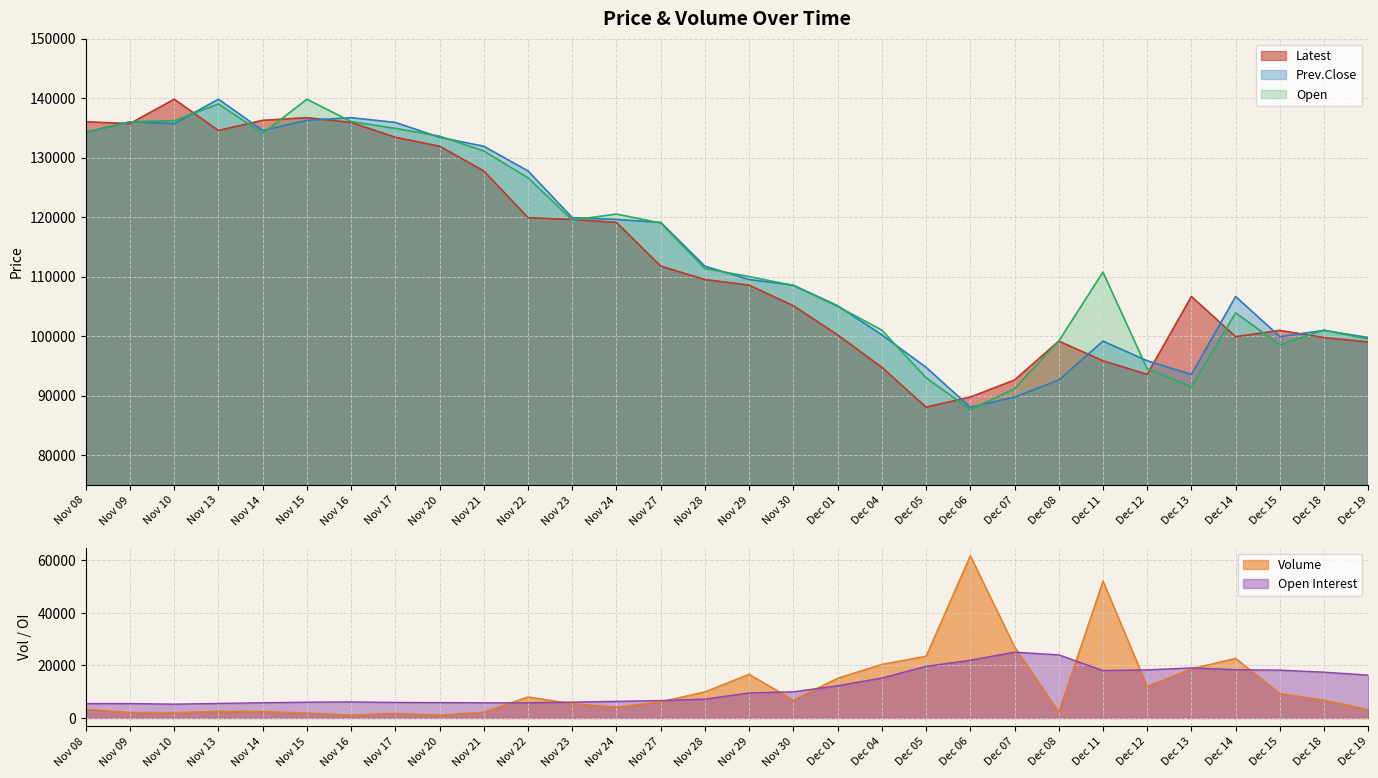

True or false: Open Interest and Open cross at least once.

False